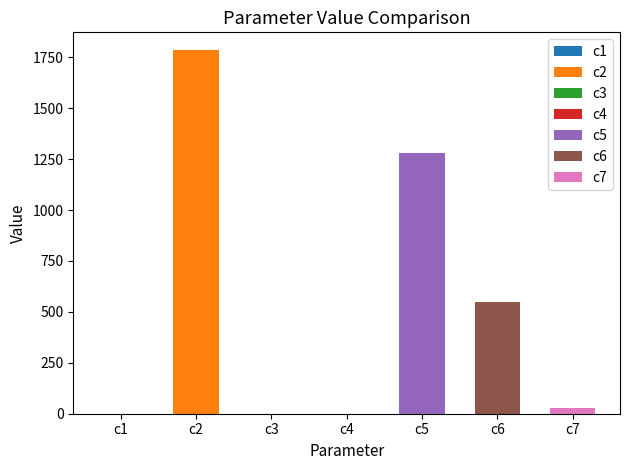

Rank the categories by value from highest to lowest.

c2, c5, c6, c7, c1, c4, c3